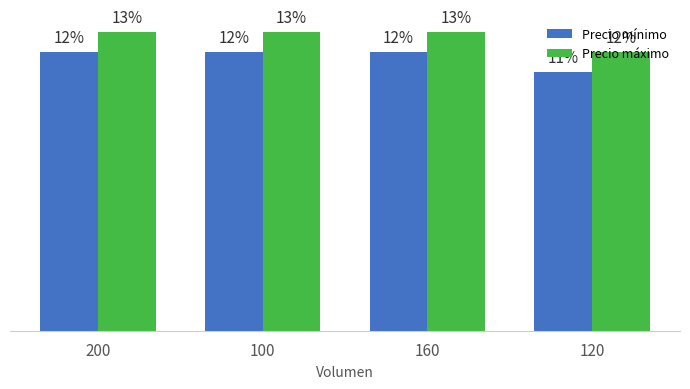

Is it true that Precio mínimo equals 3666 at 160?

False